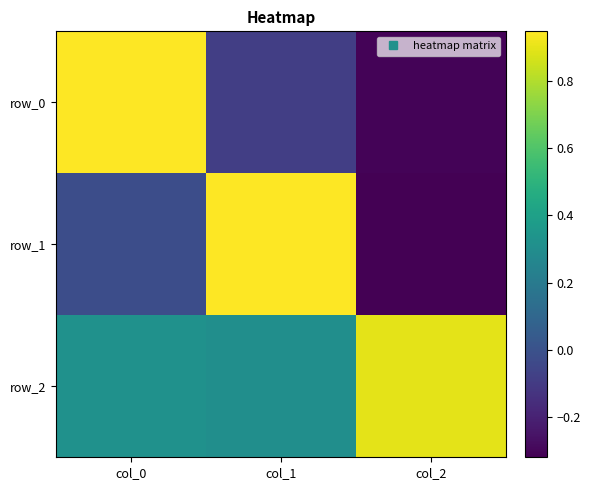

What is the approximate value of row_2 at col_0?

0.3